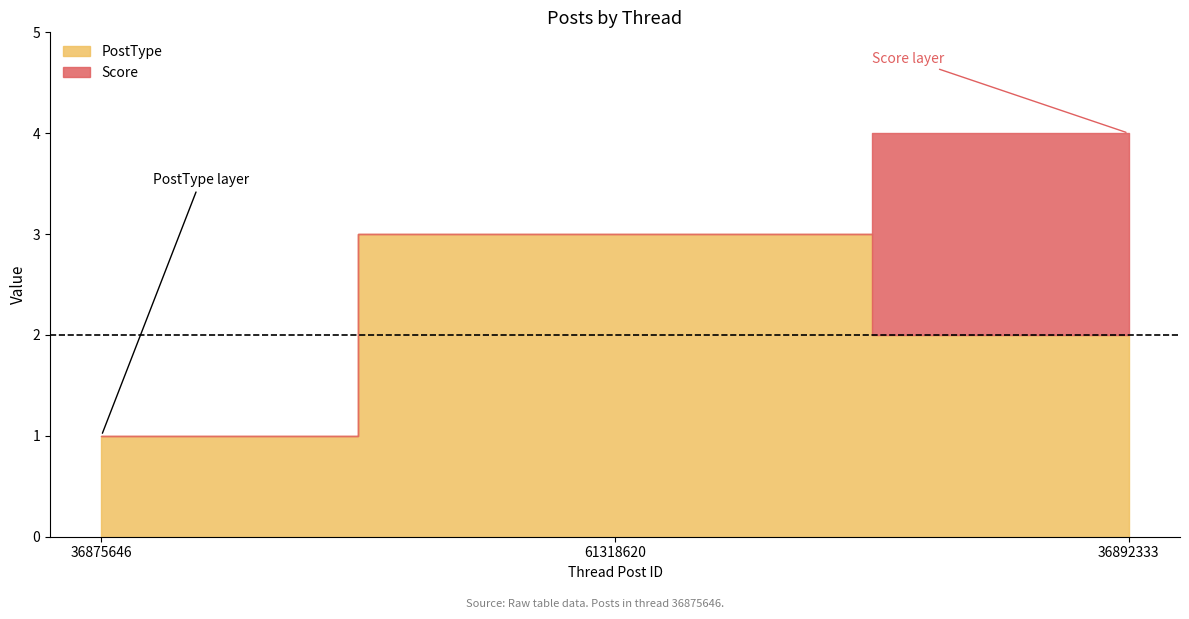

Does the chart display data point markers on the line(s)?

No